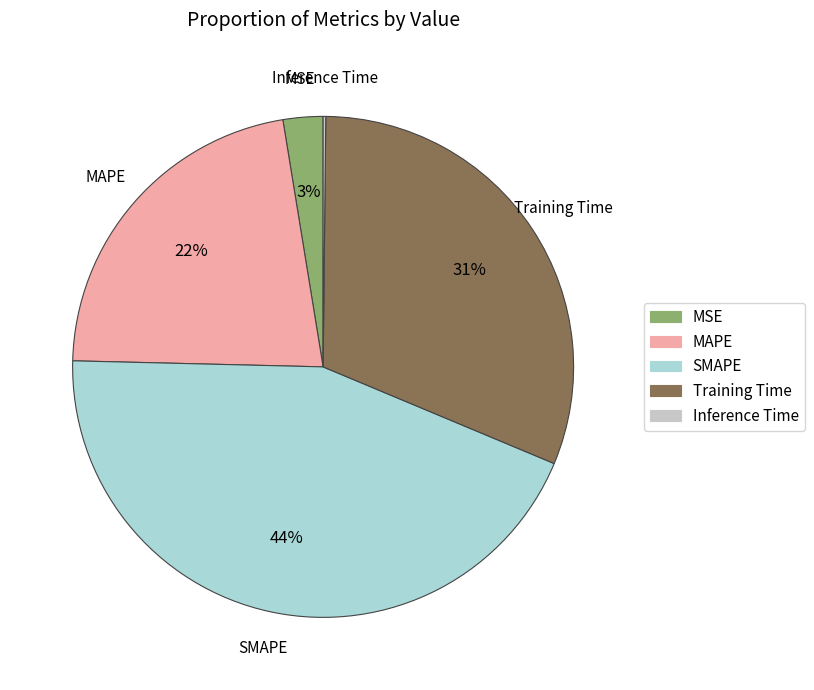

To the nearest percent, what is the difference between the largest and smallest slice percentages?

44%